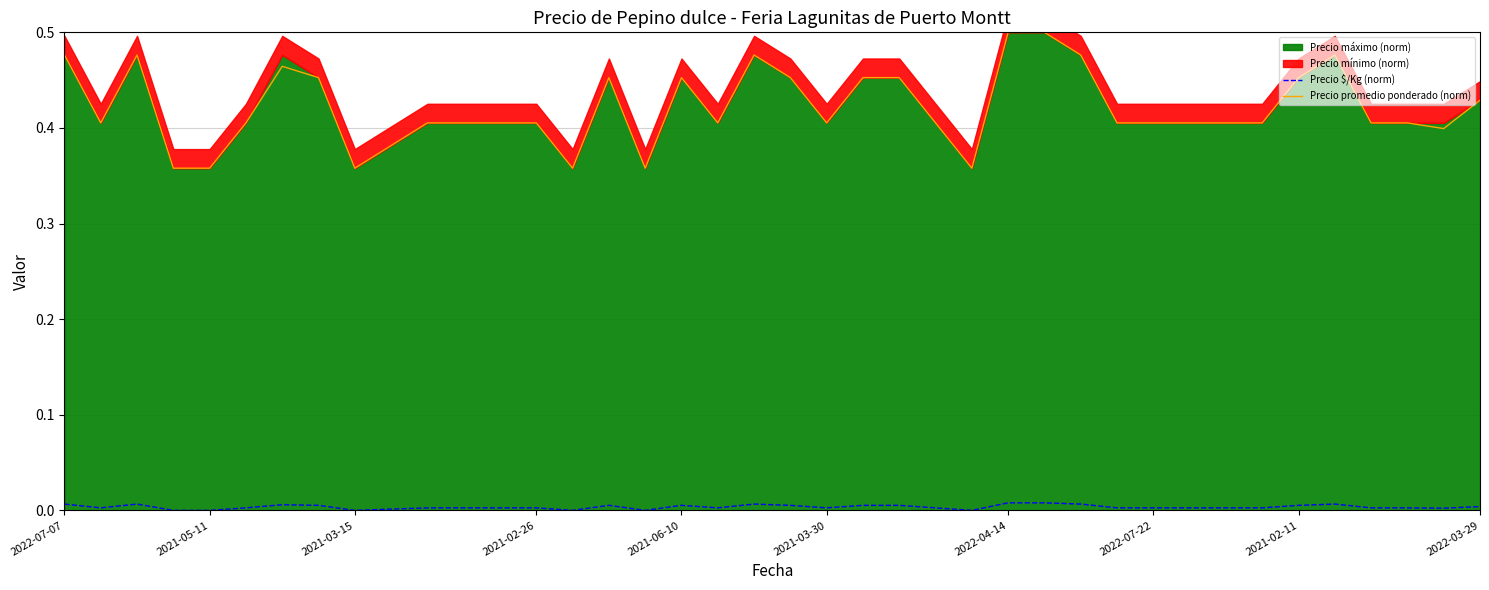

True or false: Precio $/Kg (norm) and Precio promedio ponderado (norm) intersect in this chart.

False